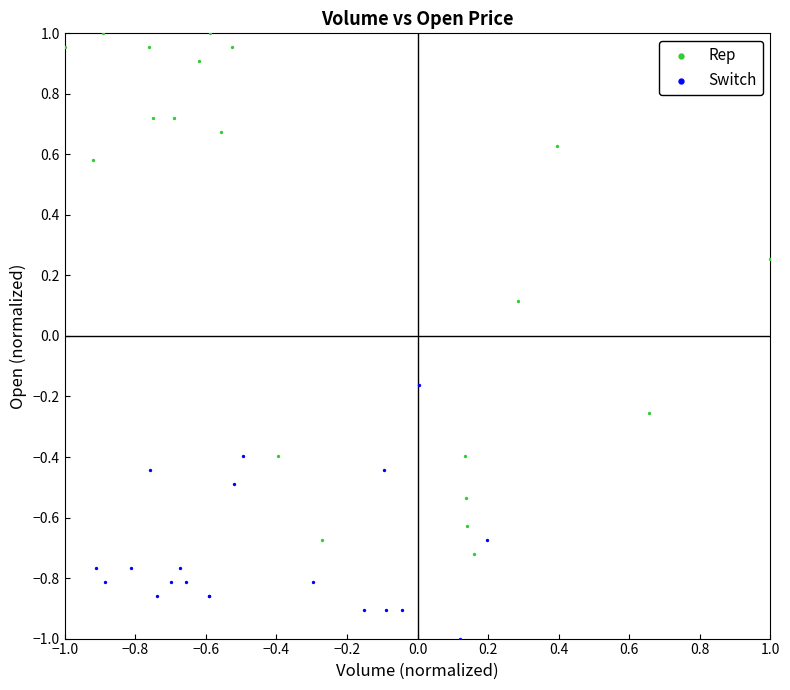

Which series has the largest Y range (max minus min)?

Rep